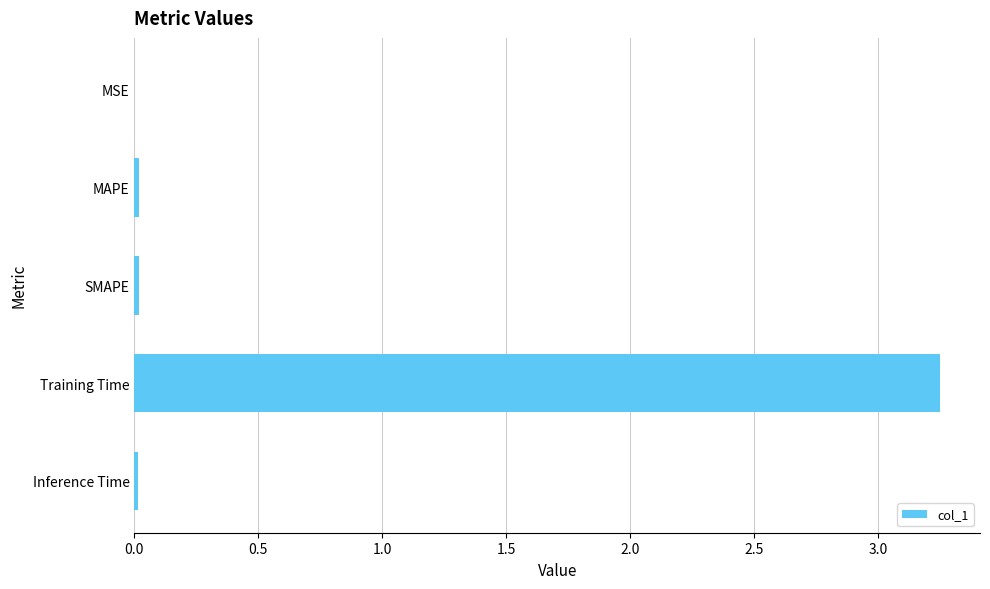

Which has a higher value, SMAPE or Training Time?

Training Time